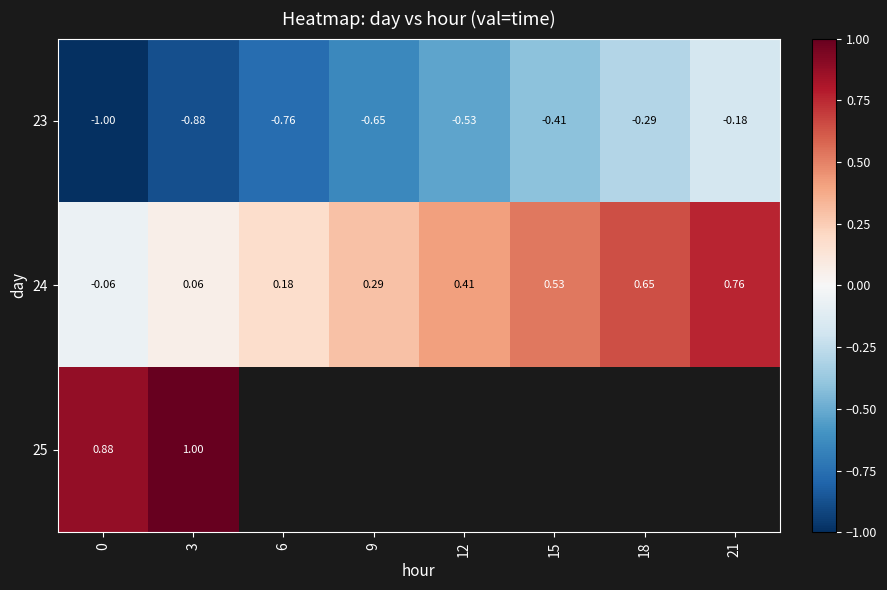

Is the value of 25 at 18 greater than the value of 24 at 21?

No